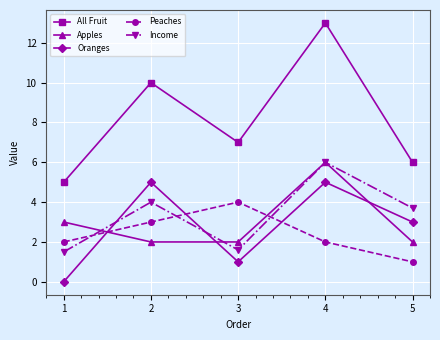

How many values in the All Fruit series are below 7?

2